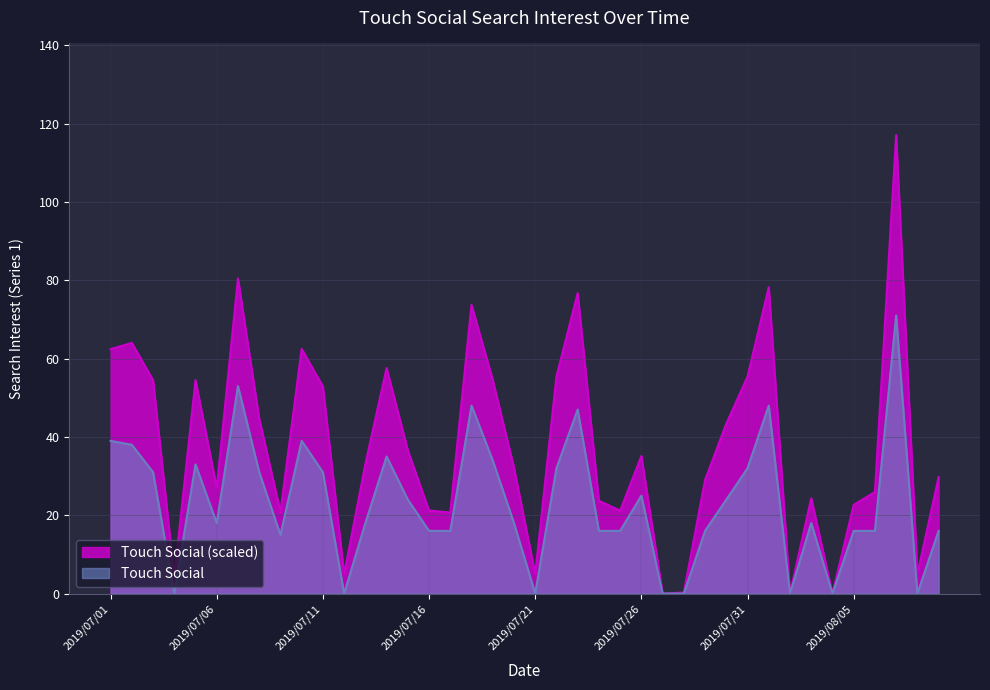

At which label is the value closest to 35?

2019/07/14